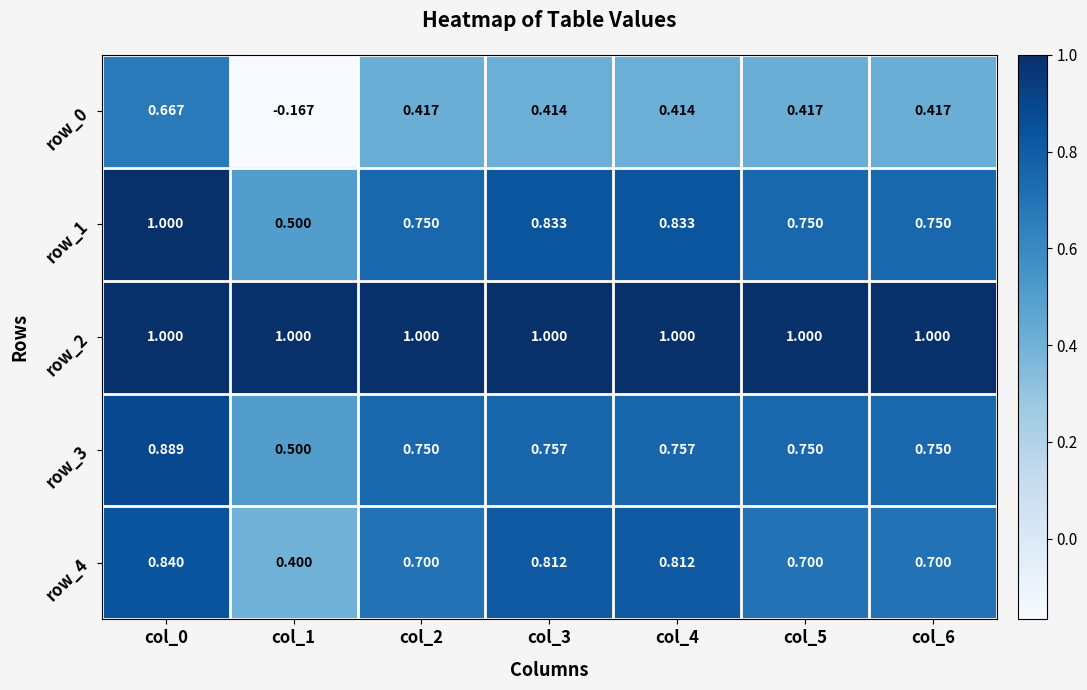

Is the value of row_3 at col_3 greater than the value of row_1 at col_5?

Yes